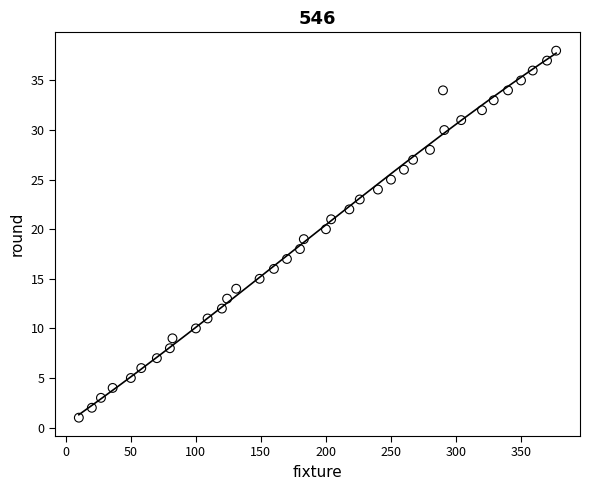

What is the range of Y values (max minus min)?

37